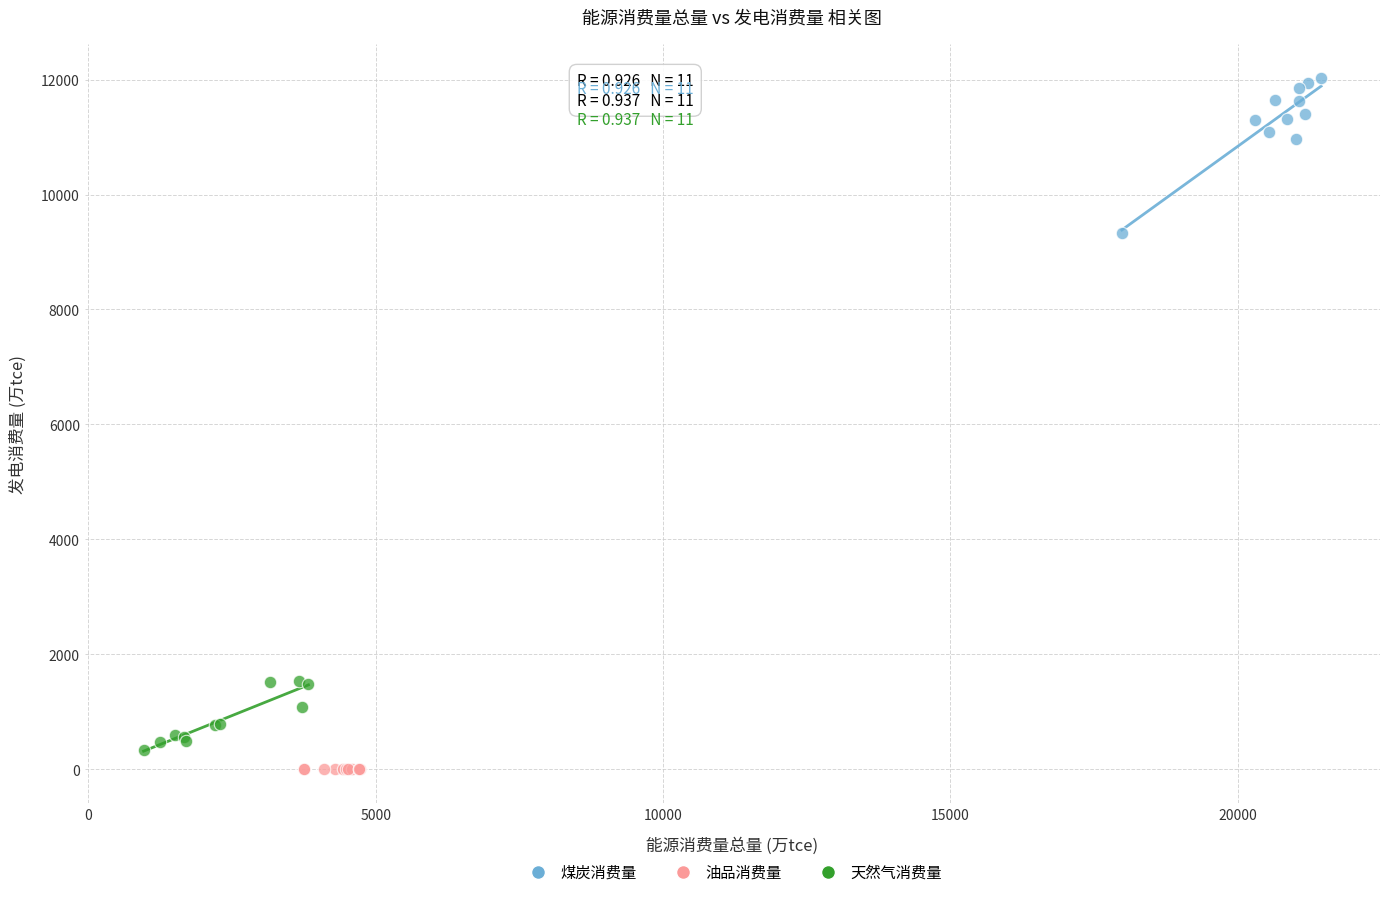

Which series has the widest spread of Y values?

煤炭消费量